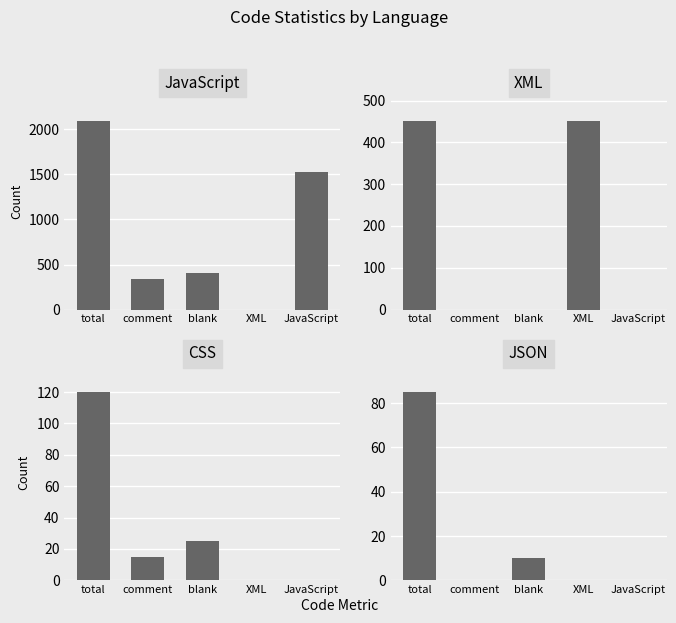

How many positive values does the JSON series have?

2